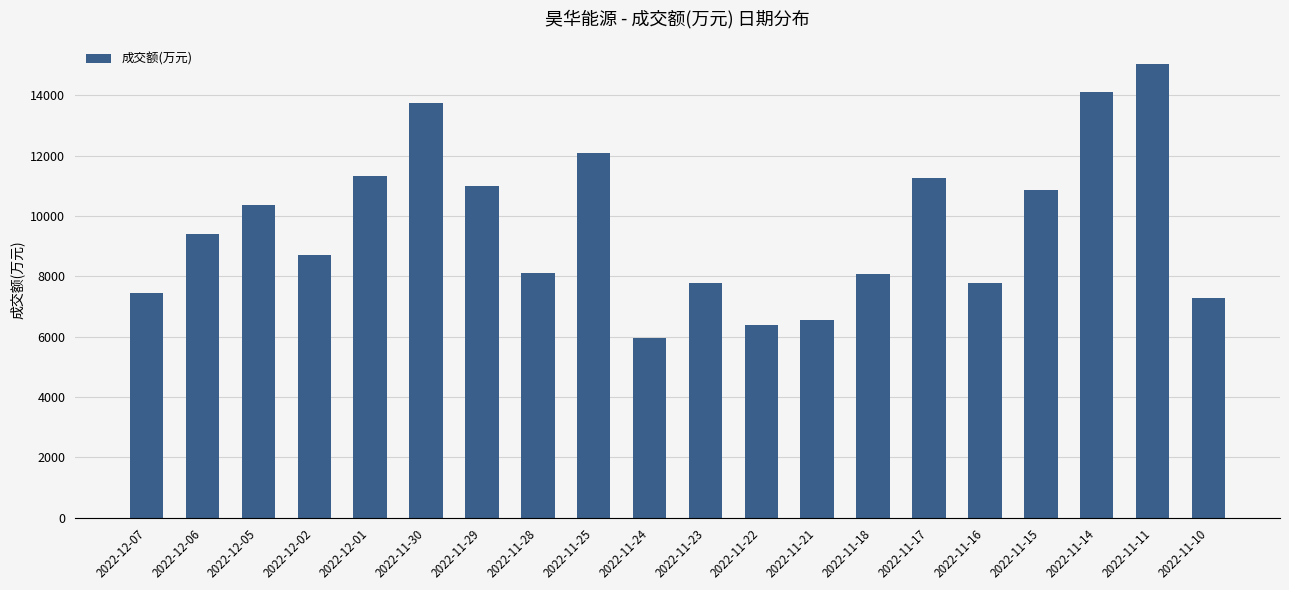

What is the approximate value at 2022-11-14, to the nearest 10?

14120